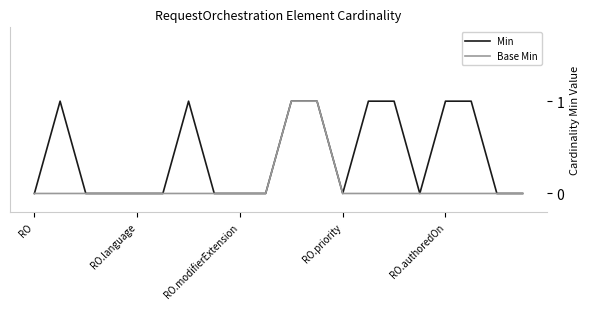

What are all the series names shown in the legend?

Min, Base Min